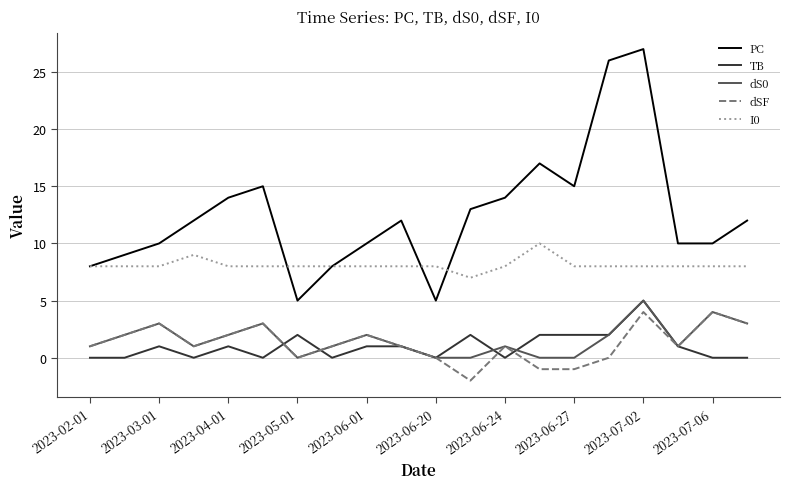

What is the average value of the PC series?

13